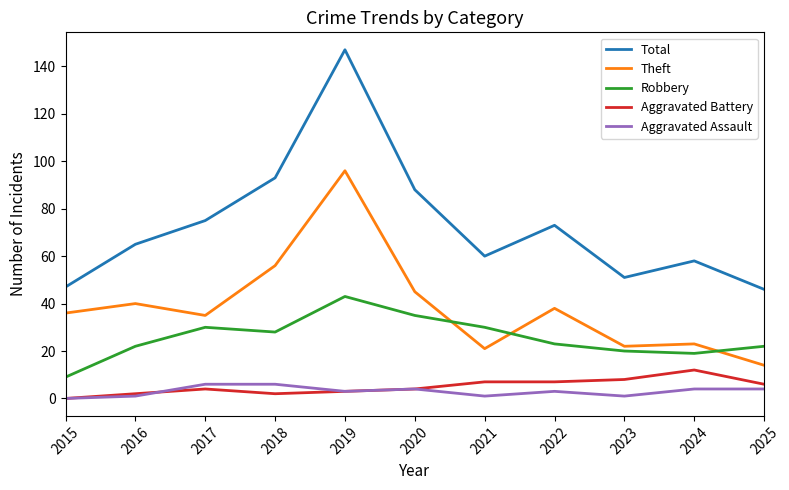

At which category does the chart reach its peak across all series?

2019